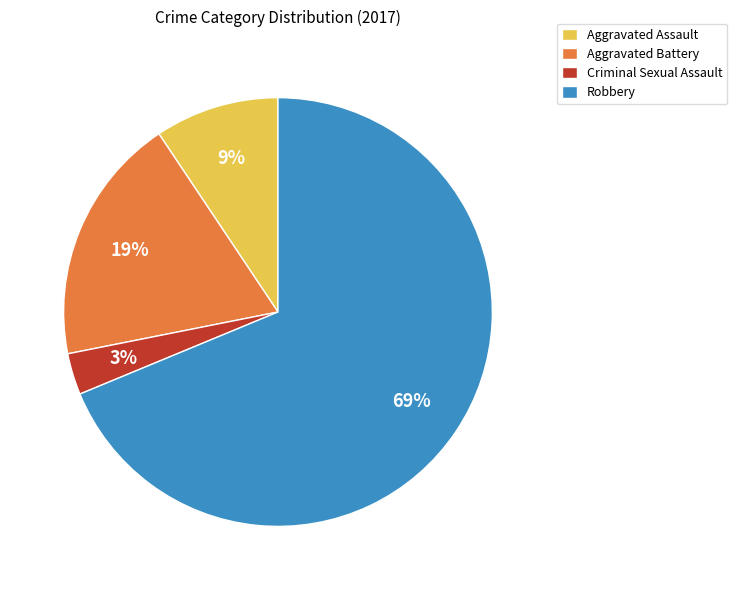

Is there any slice that represents more than half of the pie?

Yes